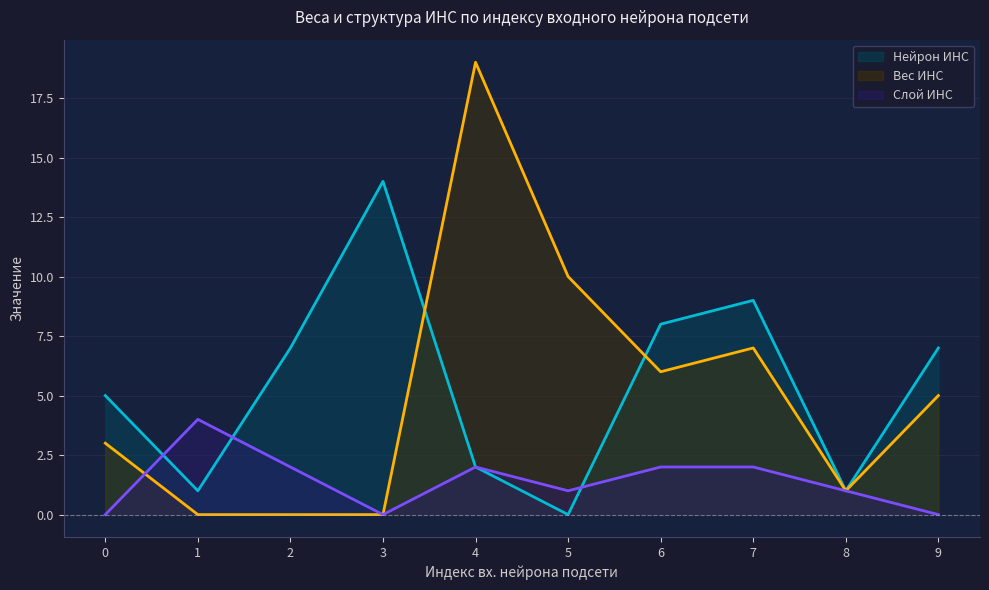

How many intersections are there between Вес ИНС and Слой ИНС?

1